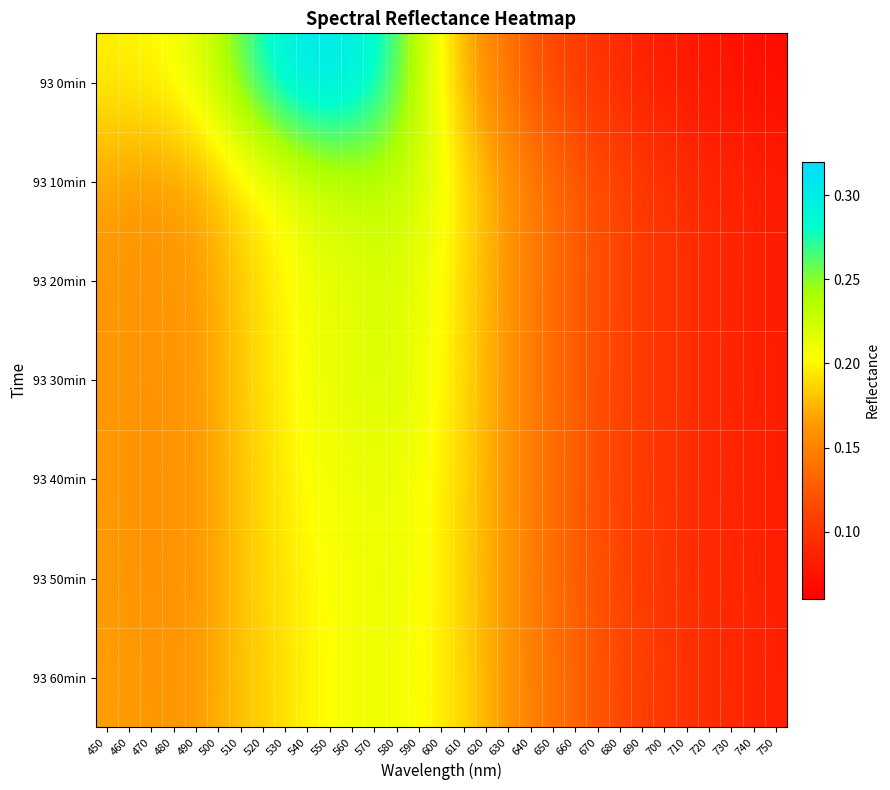

Reading left to right, transcribe all the data shown in this chart.

93 0min: 450=0.2	460=0.2	470=0.2	480=0.2	490=0.2	500=0.2	510=0.3	520=0.3	530=0.3	540=0.3	550=0.3	560=0.3	570=0.3	580=0.3	590=0.2	600=0.2	610=0.2	620=0.2	630=0.1	640=0.1	650=0.1	660=0.1	670=0.1	680=0.1	690=0.1	700=0.1	710=0.1	720=0.1	730=0.1	740=0.1	750=0.1
93 10min: 450=0.2	460=0.2	470=0.2	480=0.2	490=0.2	500=0.2	510=0.2	520=0.2	530=0.2	540=0.2	550=0.2	560=0.2	570=0.2	580=0.2	590=0.2	600=0.2	610=0.2	620=0.2	630=0.2	640=0.1	650=0.1	660=0.1	670=0.1	680=0.1	690=0.1	700=0.1	710=0.1	720=0.1	730=0.1	740=0.1	750=0.1
93 20min: 450=0.2	460=0.2	470=0.2	480=0.2	490=0.2	500=0.2	510=0.2	520=0.2	530=0.2	540=0.2	550=0.2	560=0.2	570=0.2	580=0.2	590=0.2	600=0.2	610=0.2	620=0.2	630=0.2	640=0.1	650=0.1	660=0.1	670=0.1	680=0.1	690=0.1	700=0.1	710=0.1	720=0.1	730=0.1	740=0.1	750=0.1
93 30min: 450=0.2	460=0.2	470=0.2	480=0.2	490=0.2	500=0.2	510=0.2	520=0.2	530=0.2	540=0.2	550=0.2	560=0.2	570=0.2	580=0.2	590=0.2	600=0.2	610=0.2	620=0.2	630=0.2	640=0.1	650=0.1	660=0.1	670=0.1	680=0.1	690=0.1	700=0.1	710=0.1	720=0.1	730=0.1	740=0.1	750=0.1
93 40min: 450=0.2	460=0.2	470=0.2	480=0.2	490=0.2	500=0.2	510=0.2	520=0.2	530=0.2	540=0.2	550=0.2	560=0.2	570=0.2	580=0.2	590=0.2	600=0.2	610=0.2	620=0.2	630=0.2	640=0.1	650=0.1	660=0.1	670=0.1	680=0.1	690=0.1	700=0.1	710=0.1	720=0.1	730=0.1	740=0.1	750=0.1
93 50min: 450=0.2	460=0.2	470=0.2	480=0.2	490=0.2	500=0.2	510=0.2	520=0.2	530=0.2	540=0.2	550=0.2	560=0.2	570=0.2	580=0.2	590=0.2	600=0.2	610=0.2	620=0.2	630=0.2	640=0.1	650=0.1	660=0.1	670=0.1	680=0.1	690=0.1	700=0.1	710=0.1	720=0.1	730=0.1	740=0.1	750=0.1
93 60min: 450=0.2	460=0.2	470=0.2	480=0.2	490=0.2	500=0.2	510=0.2	520=0.2	530=0.2	540=0.2	550=0.2	560=0.2	570=0.2	580=0.2	590=0.2	600=0.2	610=0.2	620=0.2	630=0.2	640=0.1	650=0.1	660=0.1	670=0.1	680=0.1	690=0.1	700=0.1	710=0.1	720=0.1	730=0.1	740=0.1	750=0.1